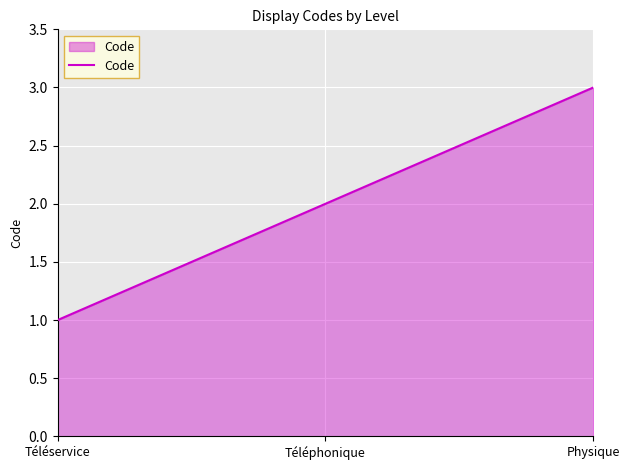

The chart shows a value of 0 at Téléservice. True or false?

False